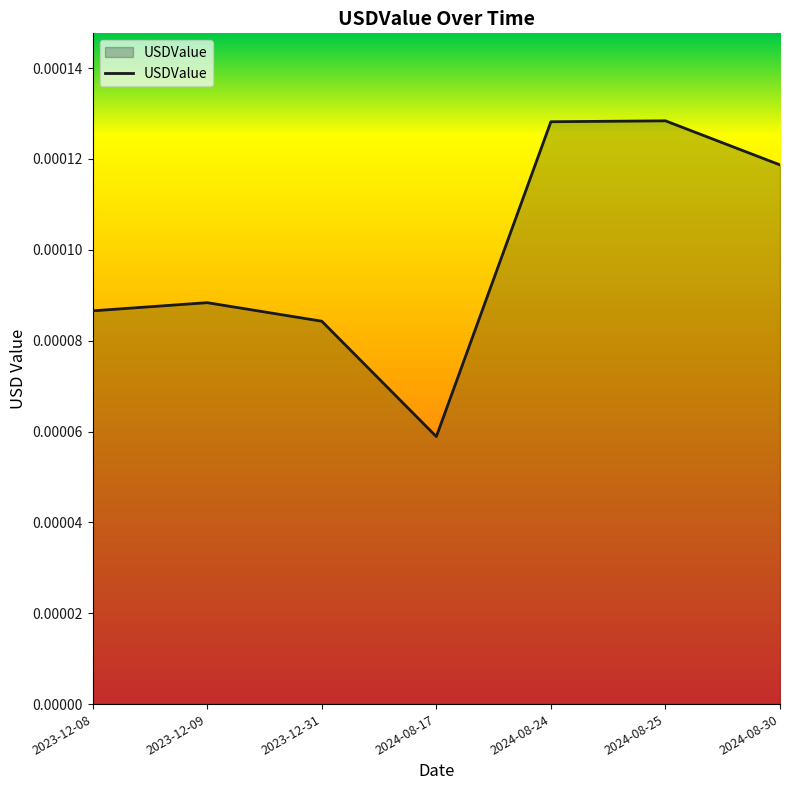

What position from the right is 2023-12-31?

5